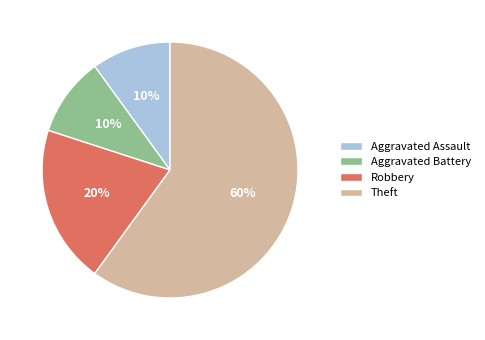

Which category has the biggest portion of the pie?

Theft